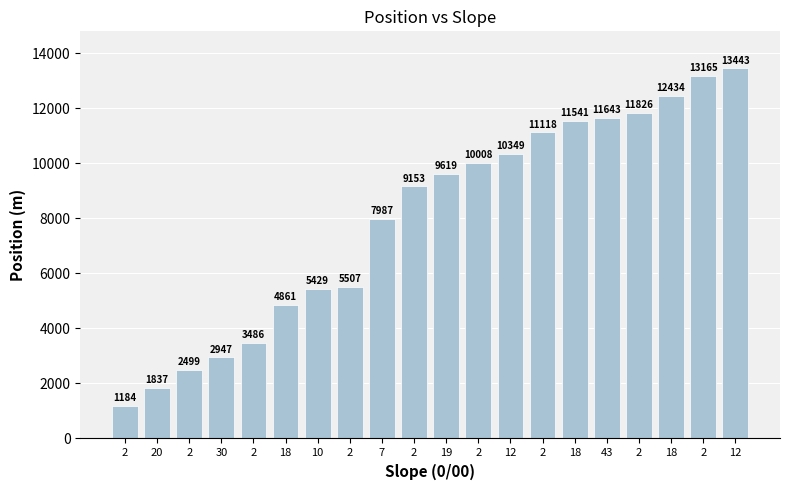

At which label does the data first exceed 9619?

2